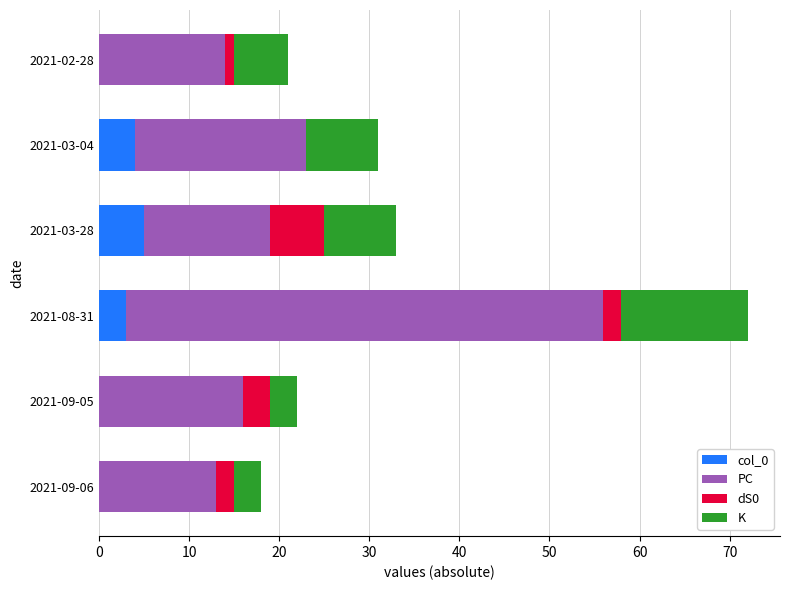

Is it true that col_0 equals 4 at 2021-03-04?

True